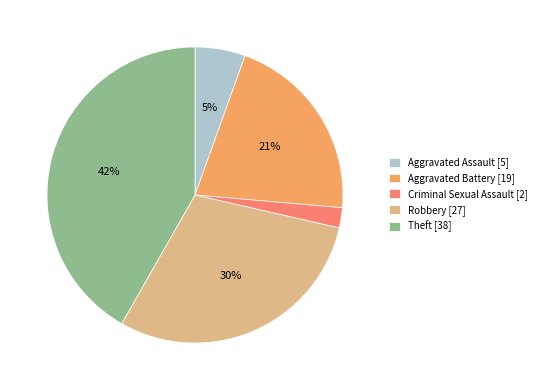

Which slice is the smallest?

Criminal Sexual Assault [2]